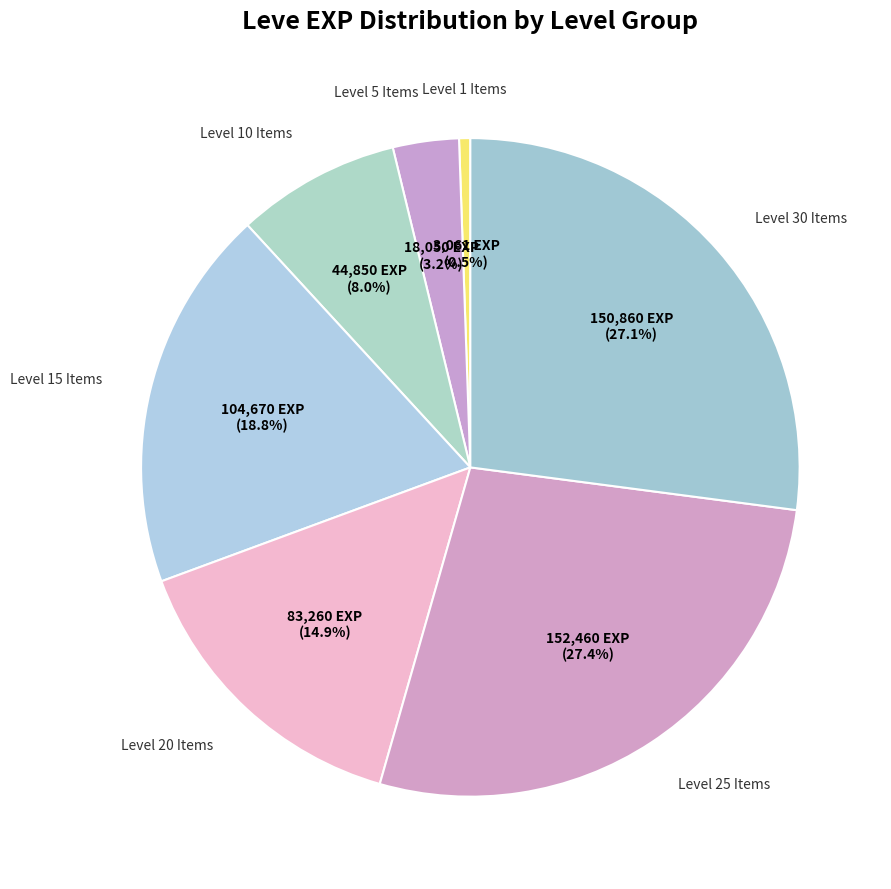

How many segments does this pie chart have?

7